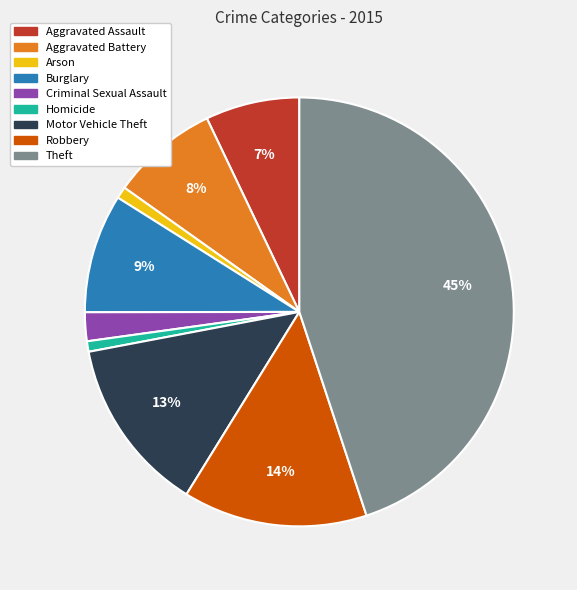

Is there any slice that represents more than half of the pie?

No